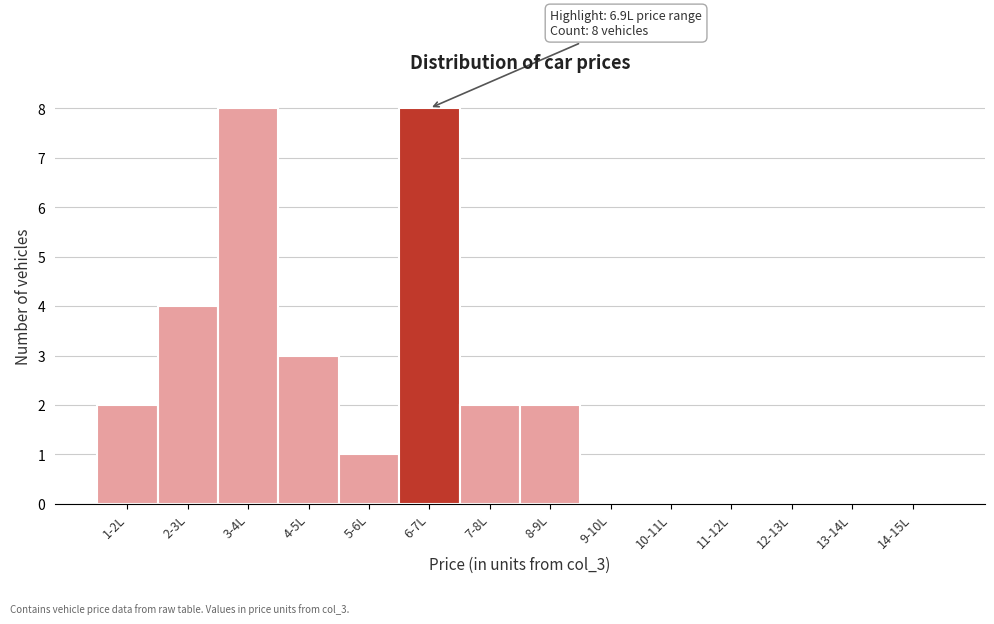

Reading left to right, extract all data points from this chart.

1-2L=2	2-3L=4	3-4L=8	4-5L=3	5-6L=1	6-7L=8	7-8L=2	8-9L=2	9-10L=0	10-11L=0	11-12L=0	12-13L=0	13-14L=0	14-15L=0